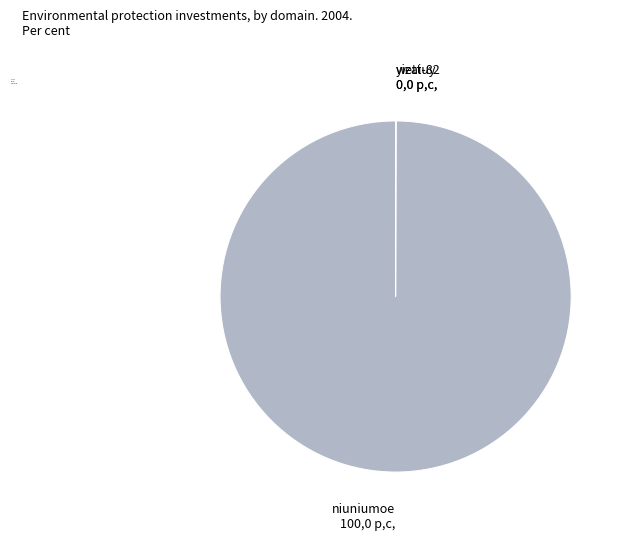

Does any single category account for the majority?

Yes